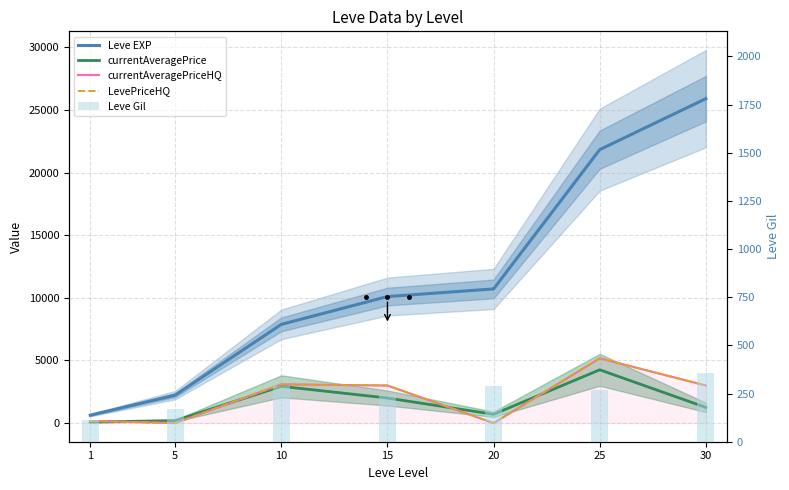

What is the difference between the maximum and minimum values in the Leve EXP series?

25270.0